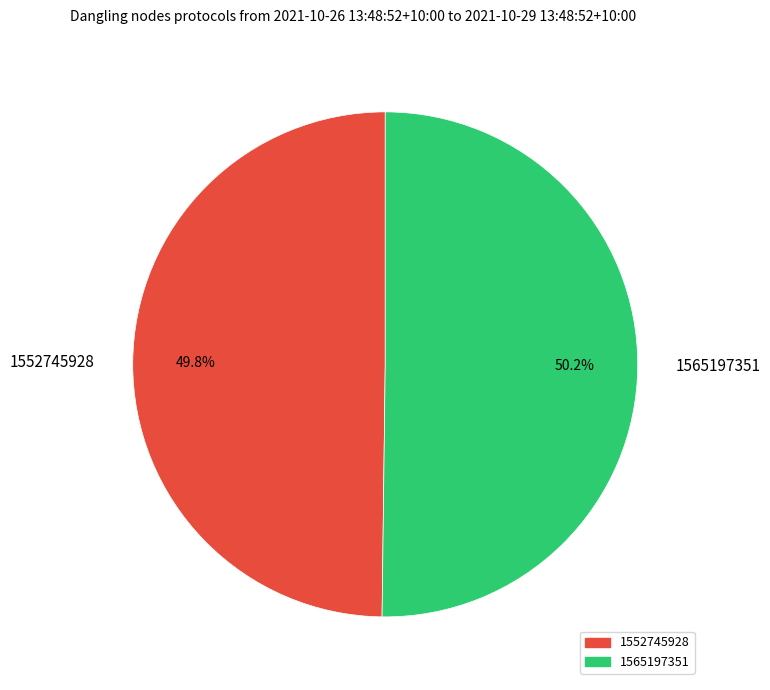

What is the total percentage of 1552745928 and 1565197351?

100.0%